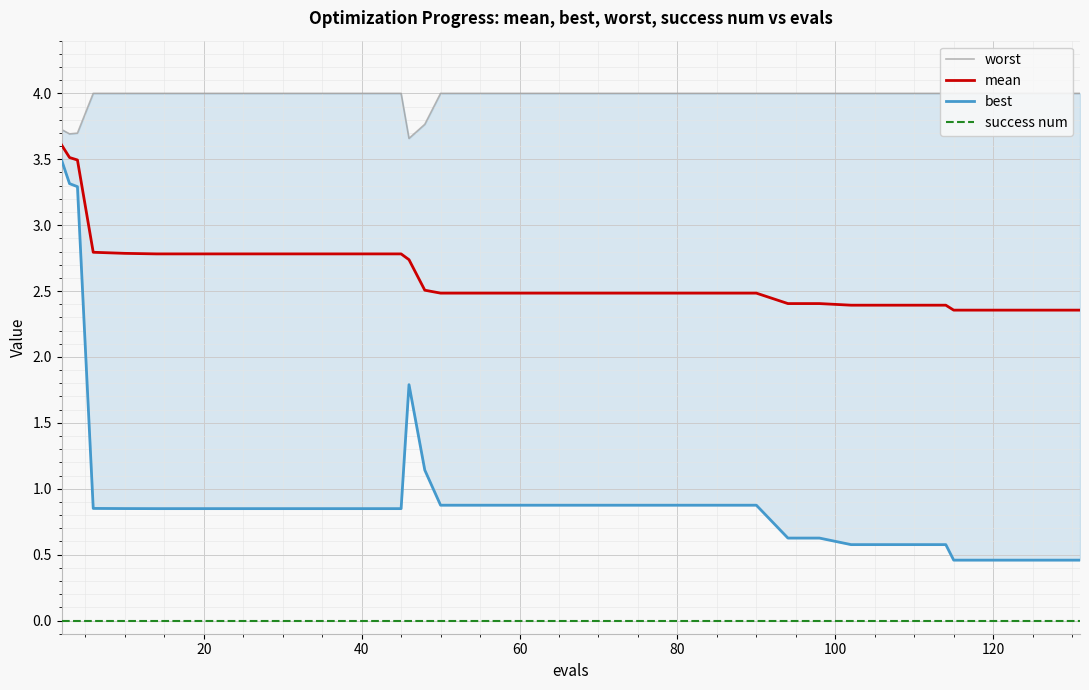

Which series has the largest total across all categories?

worst